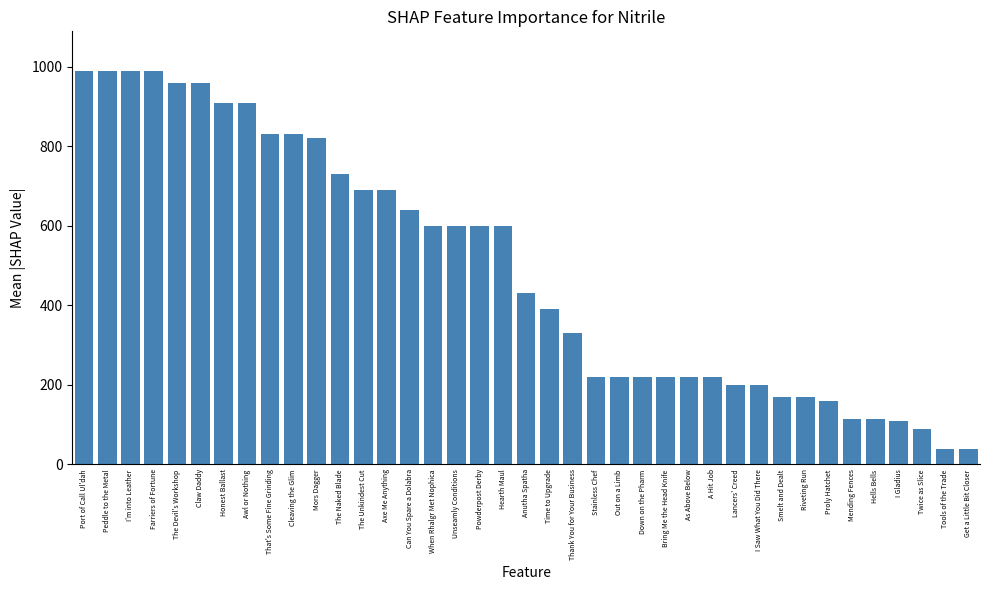

What is the sum of all values?

19209